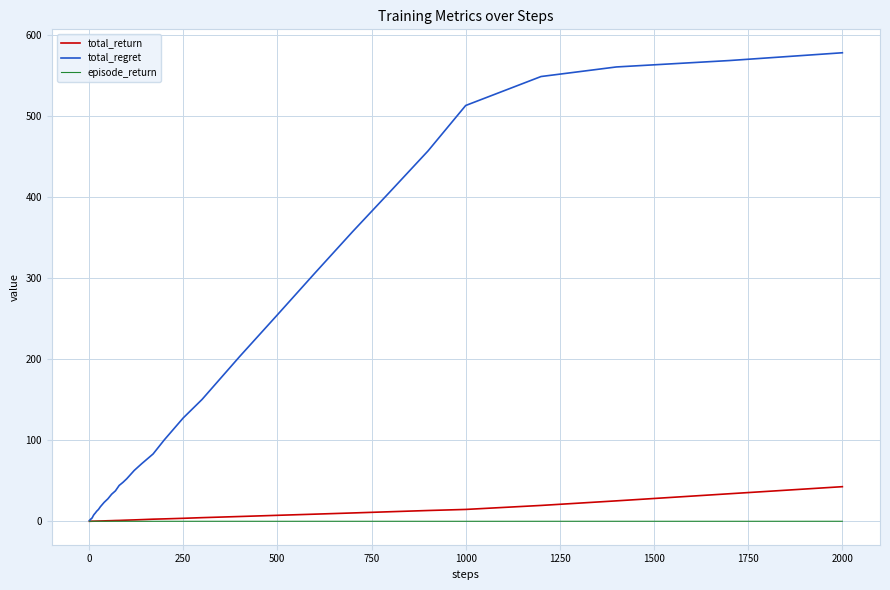

How many values in the total_regret series are below 44?

20